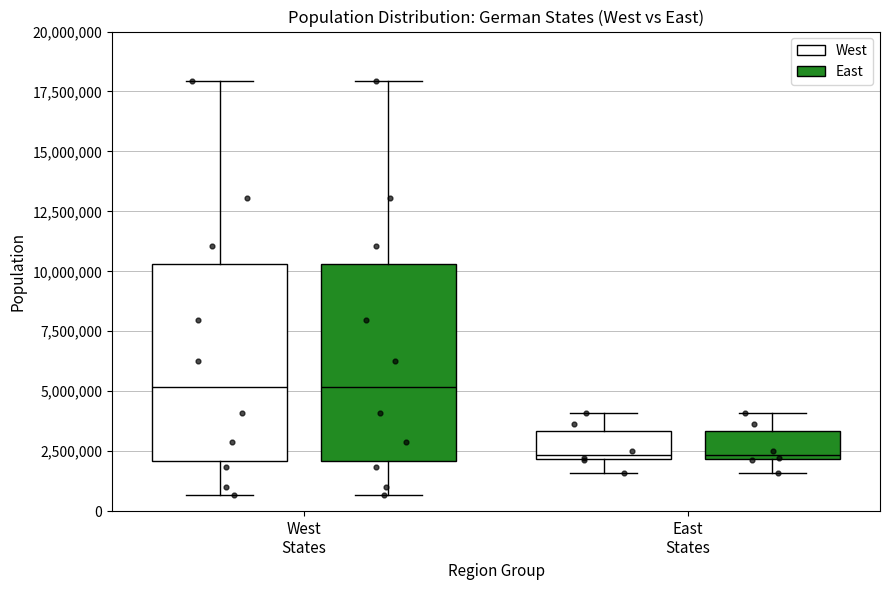

Where does the lower whisker of the box for East States (West) end on the y-axis? The values are not printed on the chart, so give them approximately, as read against the axis.

1500000